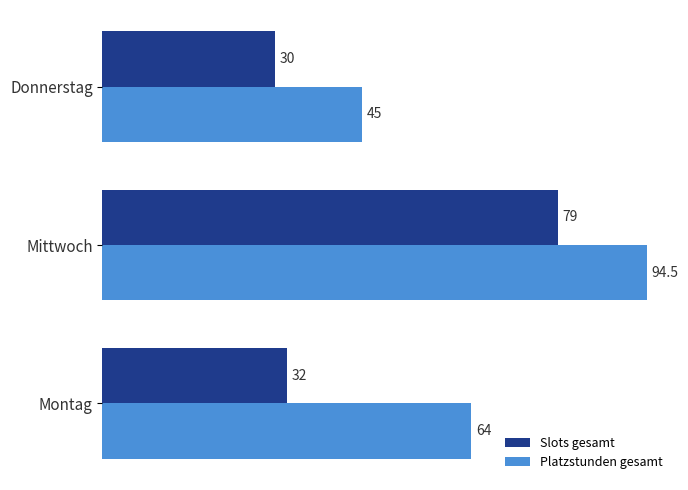

At how many categories does at least one series exceed 32?

3